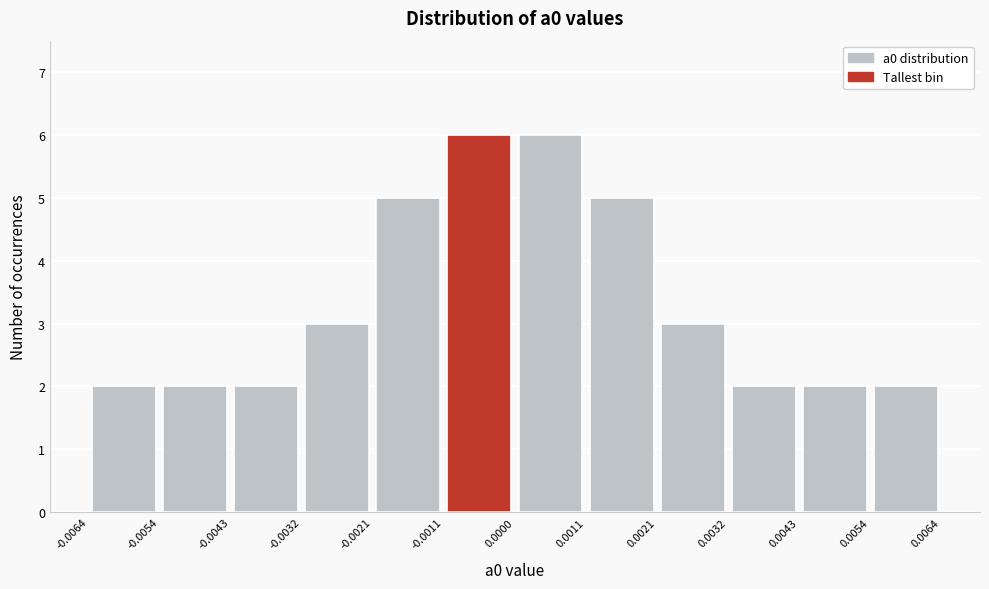

Reading left to right, transcribe this chart: for each bar, give the range it covers on the x-axis and its height. The values are not printed on the chart, so give them approximately, as read against the axis.

-0.0064 to -0.0054: 2
-0.0054 to -0.0043: 2
-0.0043 to -0.0032: 2
-0.0032 to -0.0021: 3
-0.0021 to -0.0011: 5
-0.0011 to 0.0000: 6
0.0000 to 0.0011: 6
0.0011 to 0.0021: 5
0.0021 to 0.0032: 3
0.0032 to 0.0043: 2
0.0043 to 0.0054: 2
0.0054 to 0.0064: 2